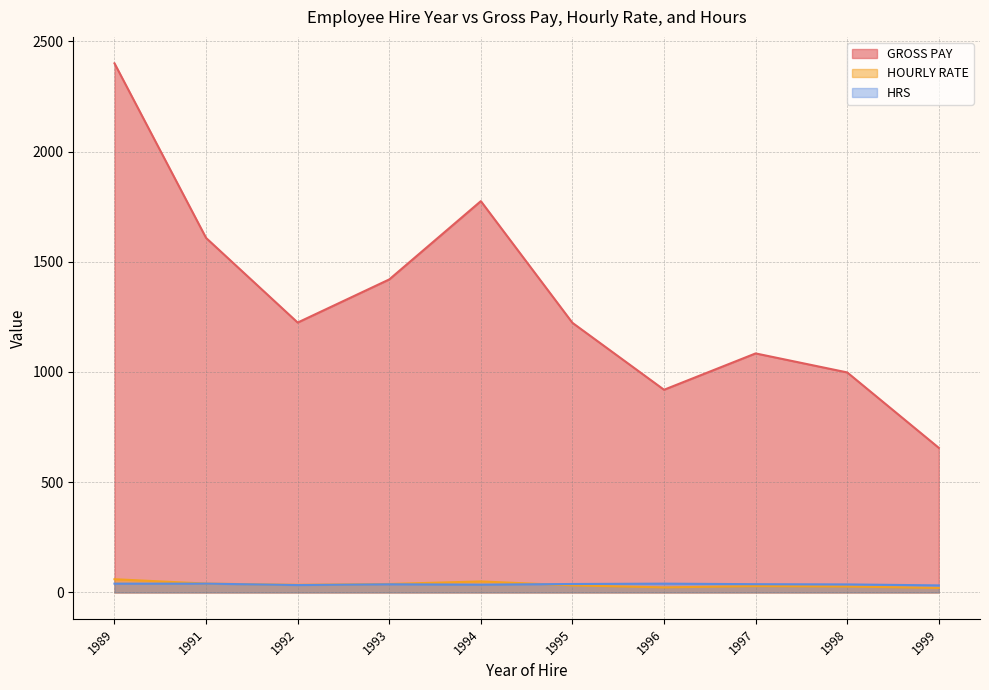

How many interior local peaks does the HRS series have?

3